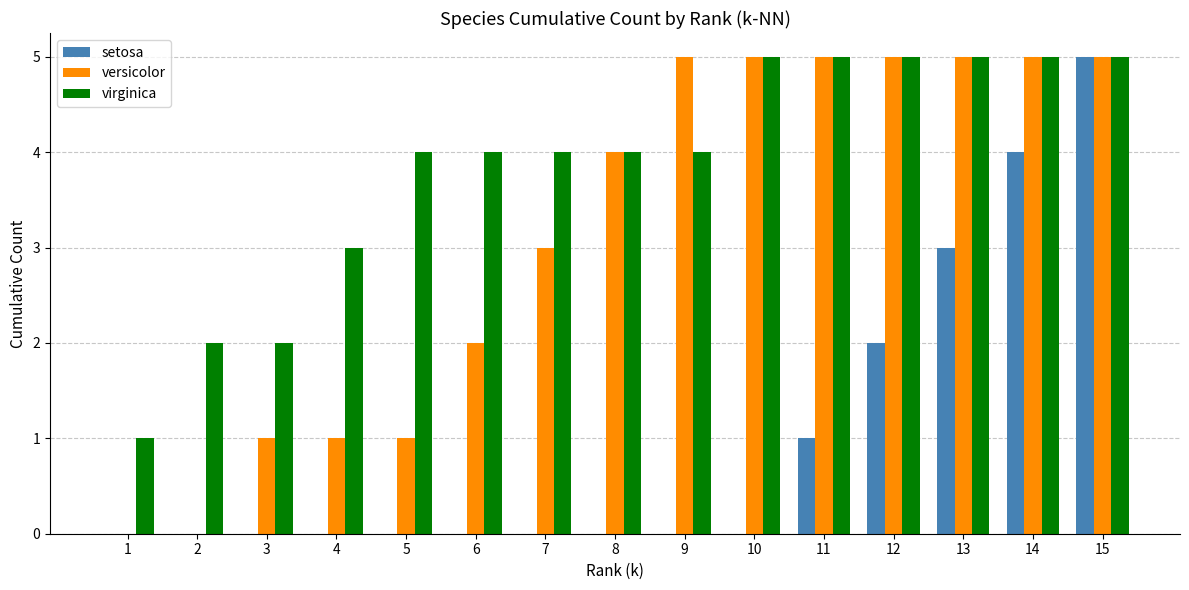

Which series changed the most between 7 and 8?

versicolor